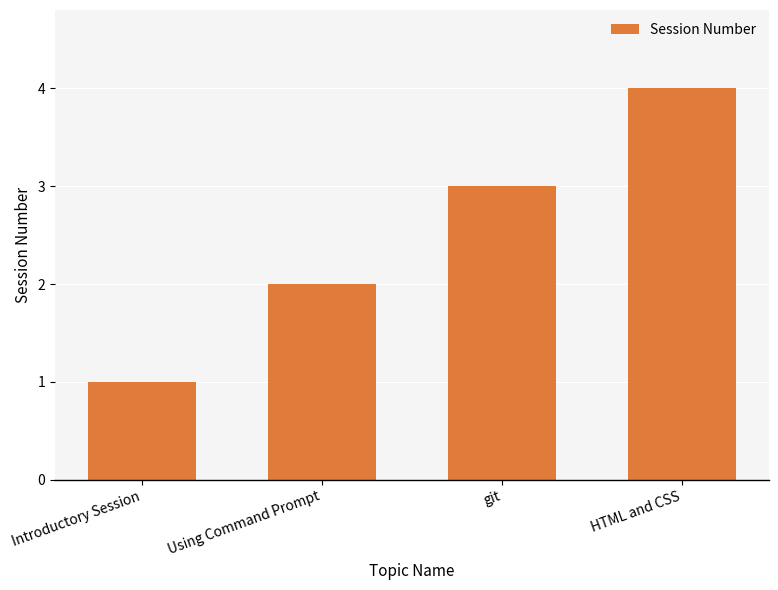

How many bars are there in total?

4